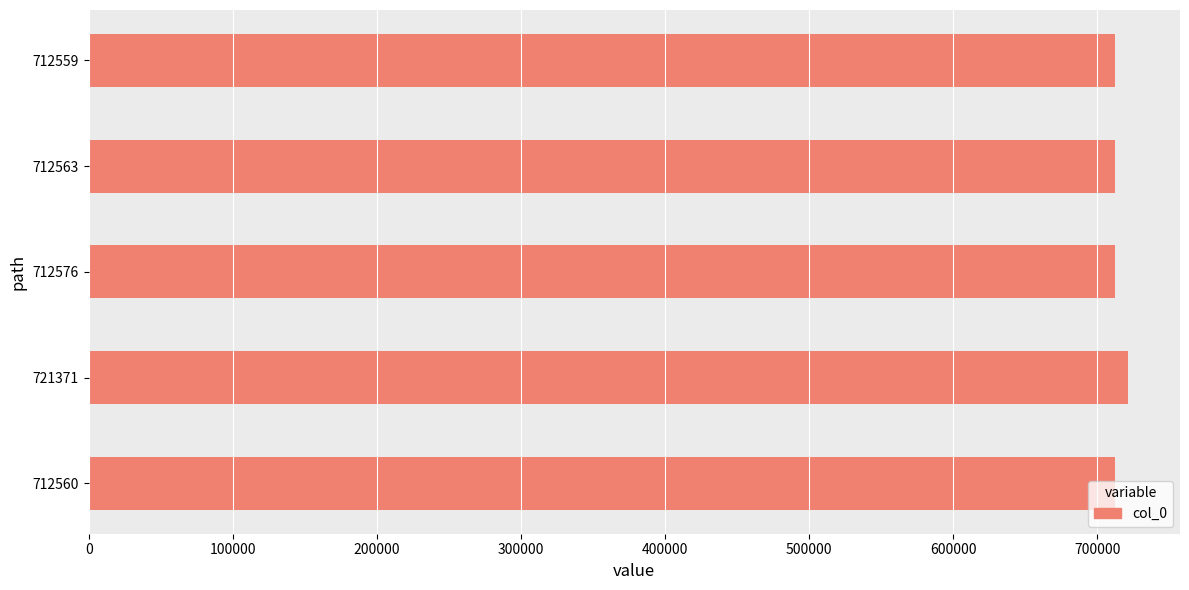

What is the ratio of the value at 712559 to the value at 712563?

1.0